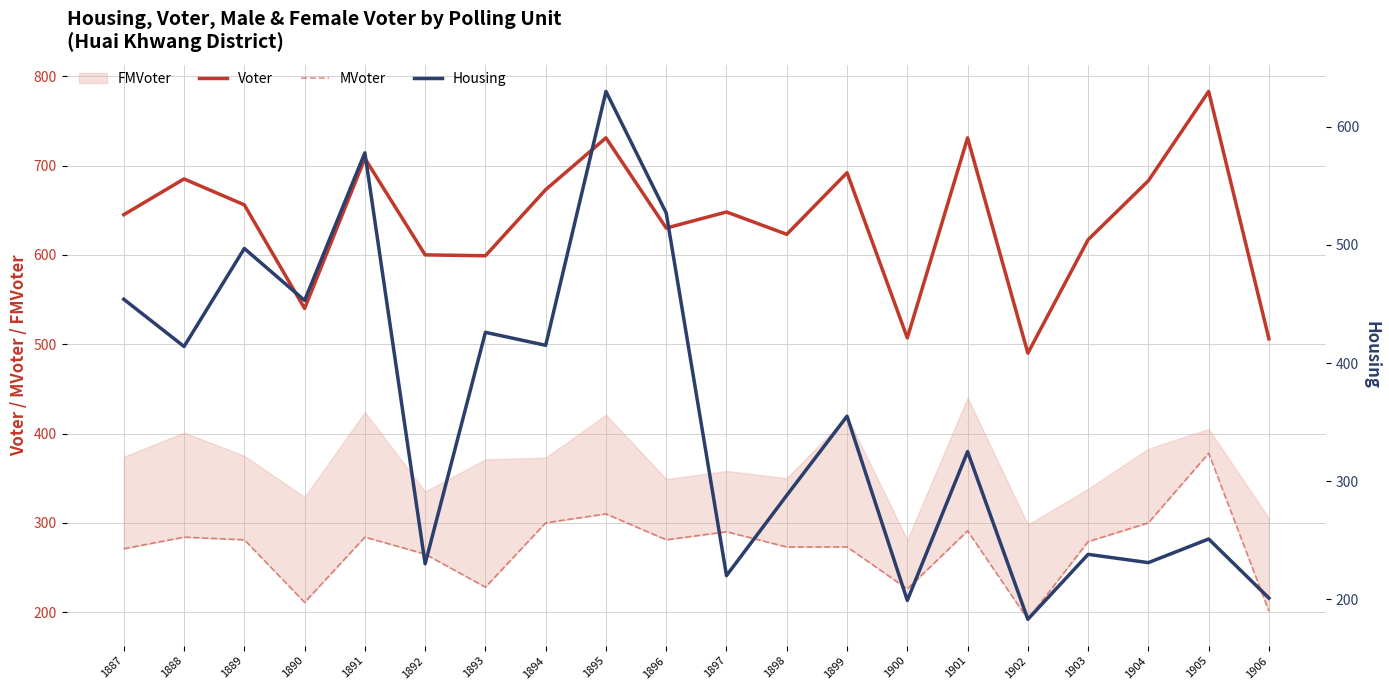

What is the average value of the Voter series?

637